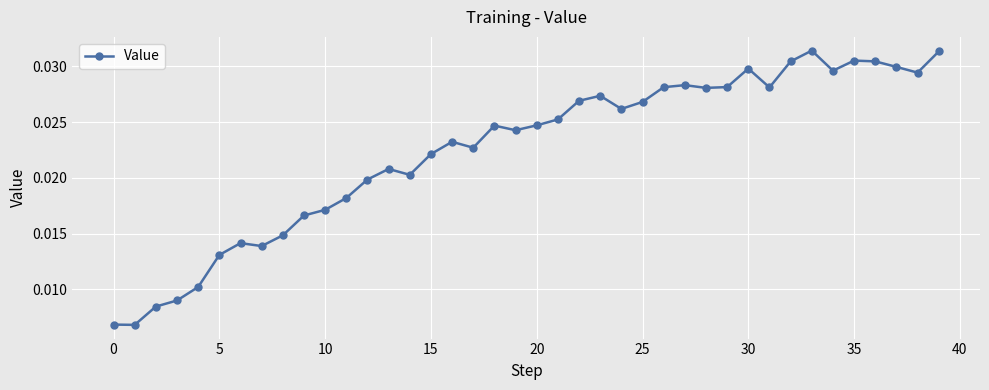

True or false: there are more than 1 points higher than both neighbors.

True